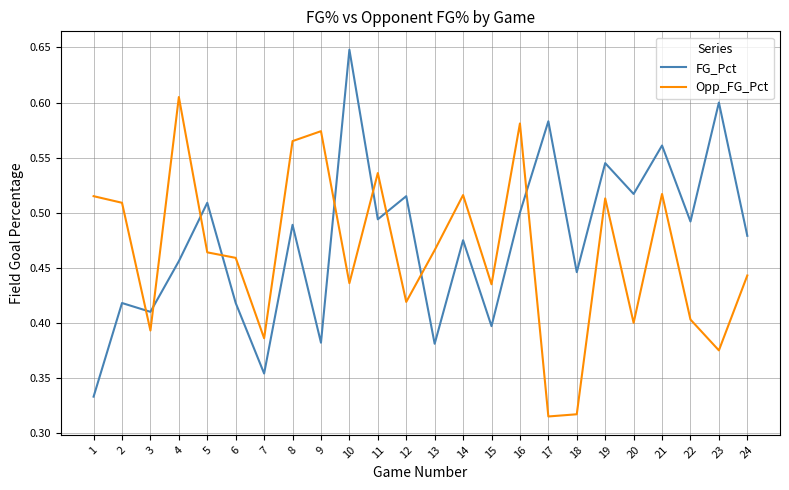

What is the difference between the highest and lowest values at 1?

0.2